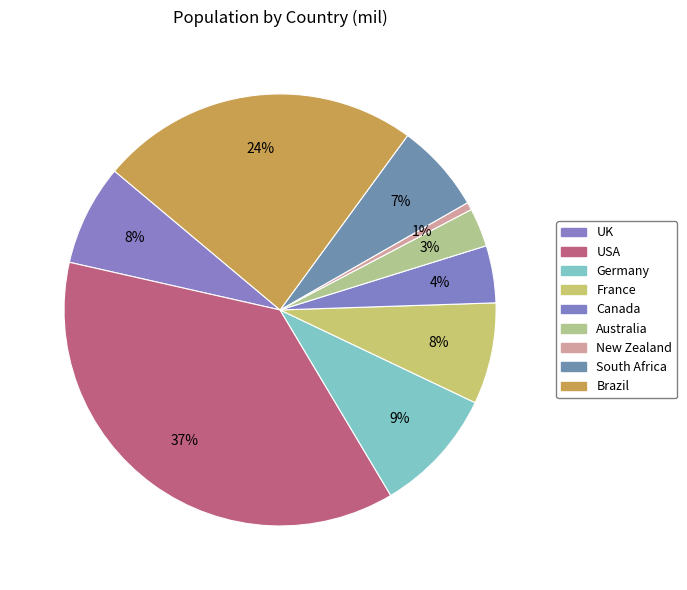

Count the number of slices in the pie.

9